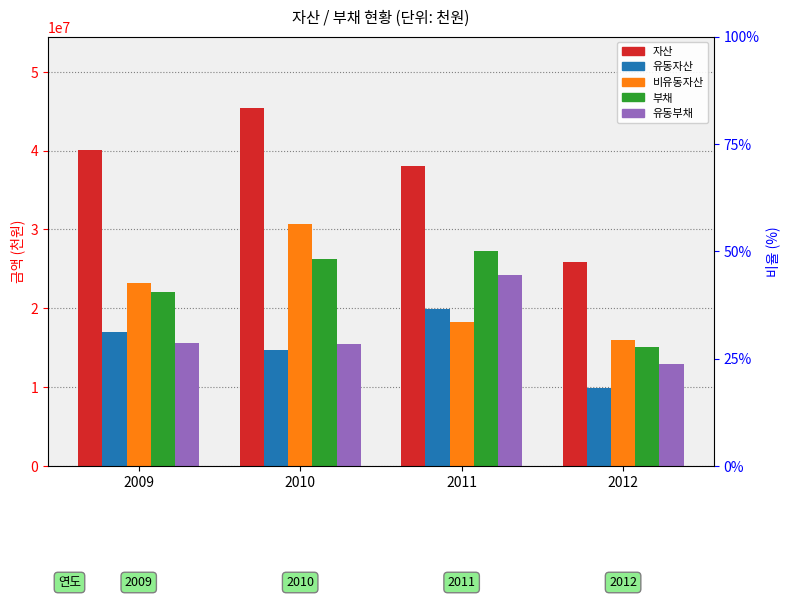

At how many categories does at least one series exceed 39072978?

2